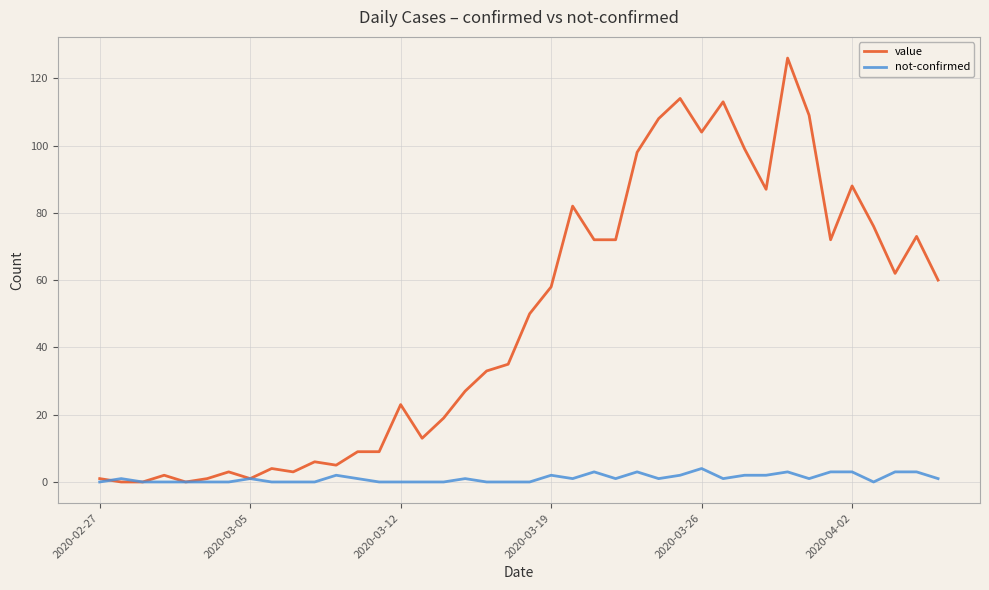

Rank the series by their maximum value, from lowest to highest.

not-confirmed, value